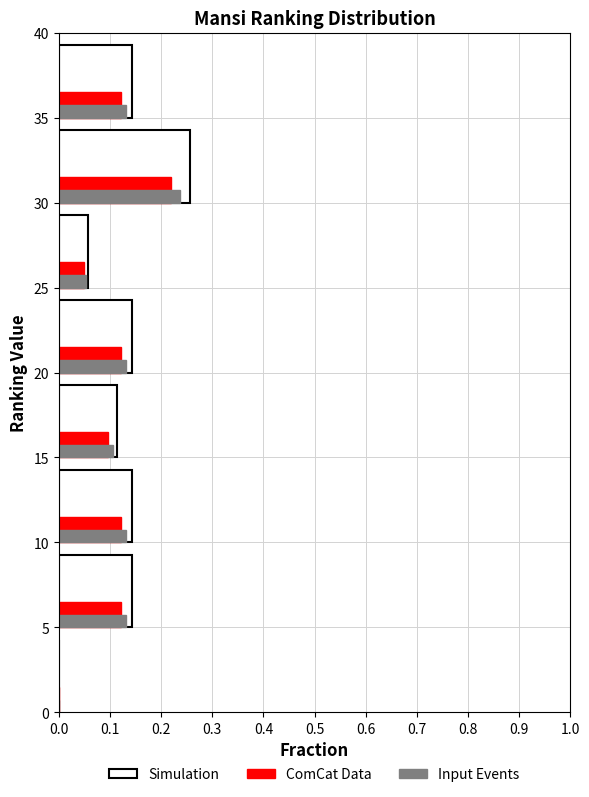

Between 0 and 30, which series saw the biggest shift?

Simulation